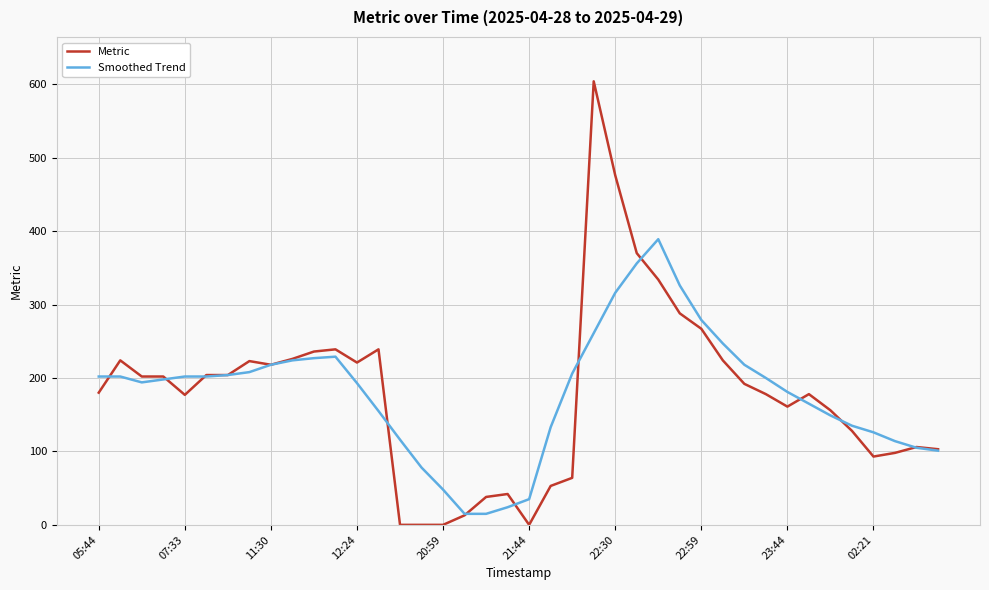

Which series has the largest range (max minus min)?

Metric